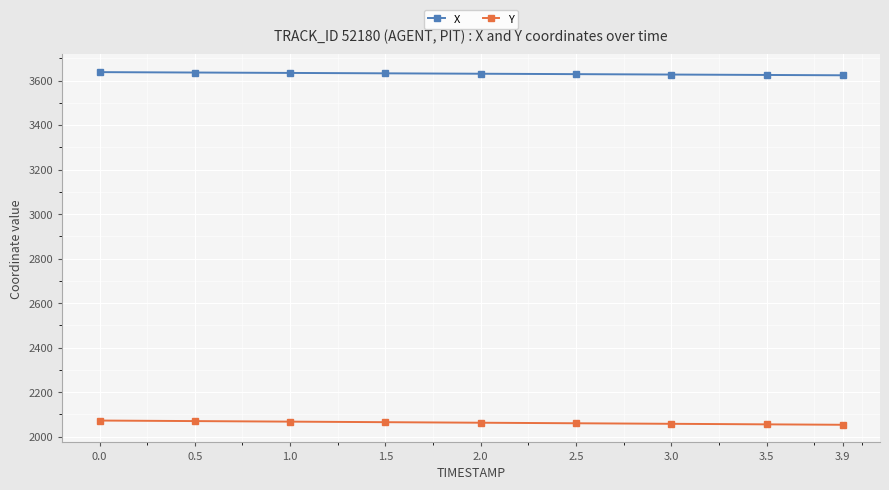

Rank the series by their maximum value, from highest to lowest.

X, Y